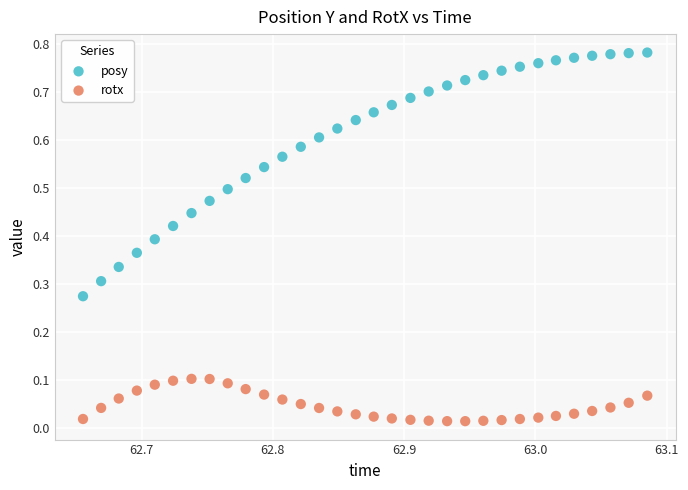

Which series contains the lowest Y value?

rotx